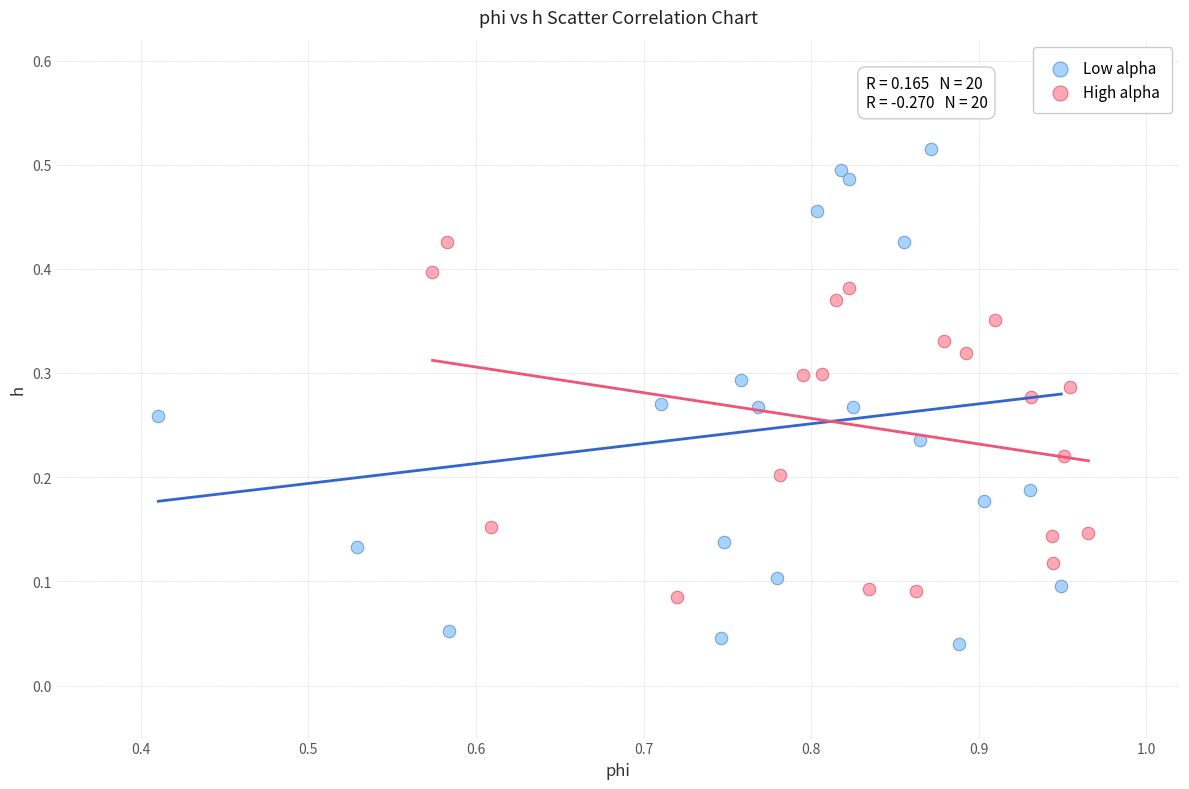

What are all the series names shown in the legend?

Low alpha, High alpha